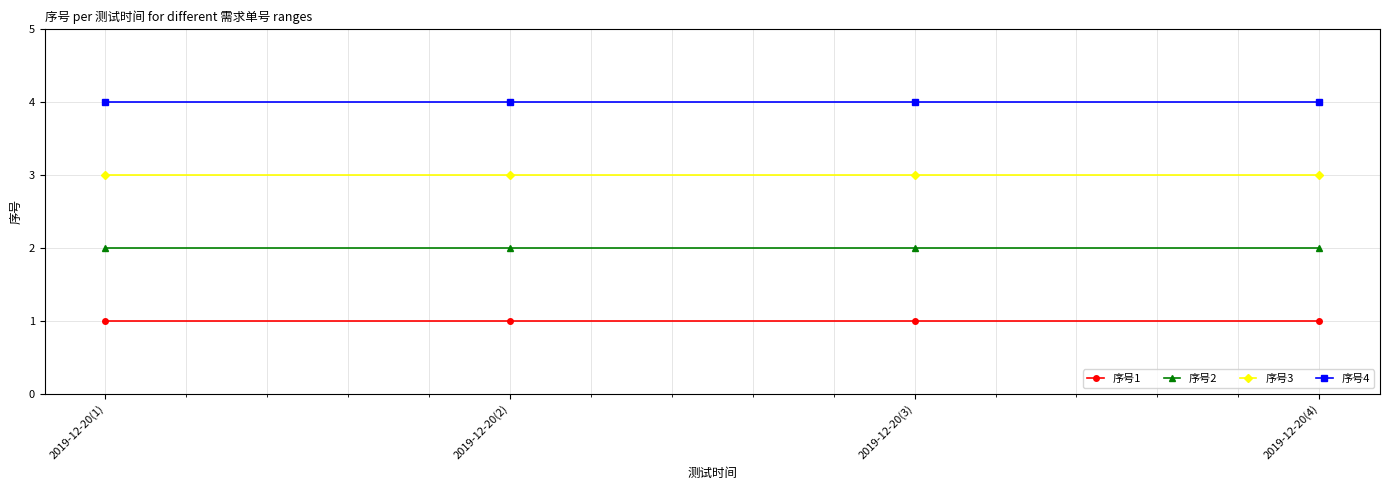

How many data points does each series have?

4